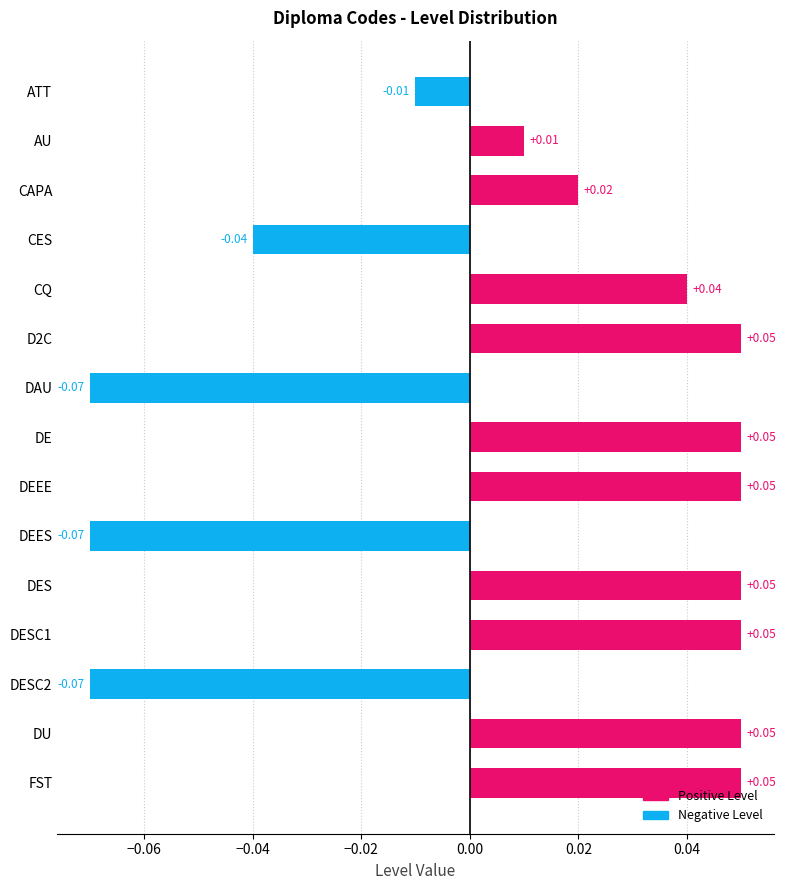

What is the label of the 7th bar from the top?

DAU